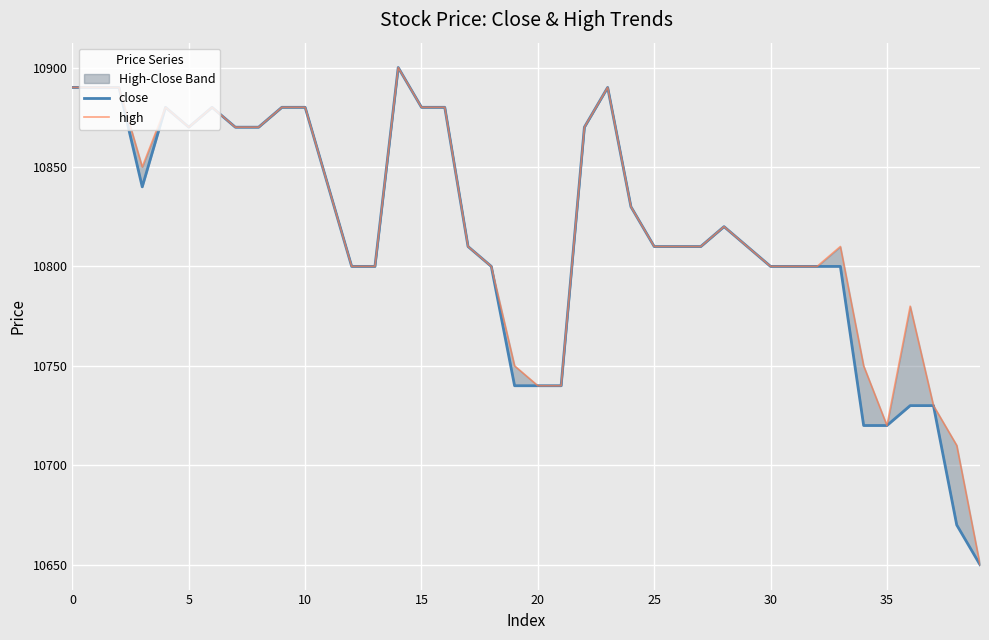

What is the sum of the close values at 10 and 33?

21680